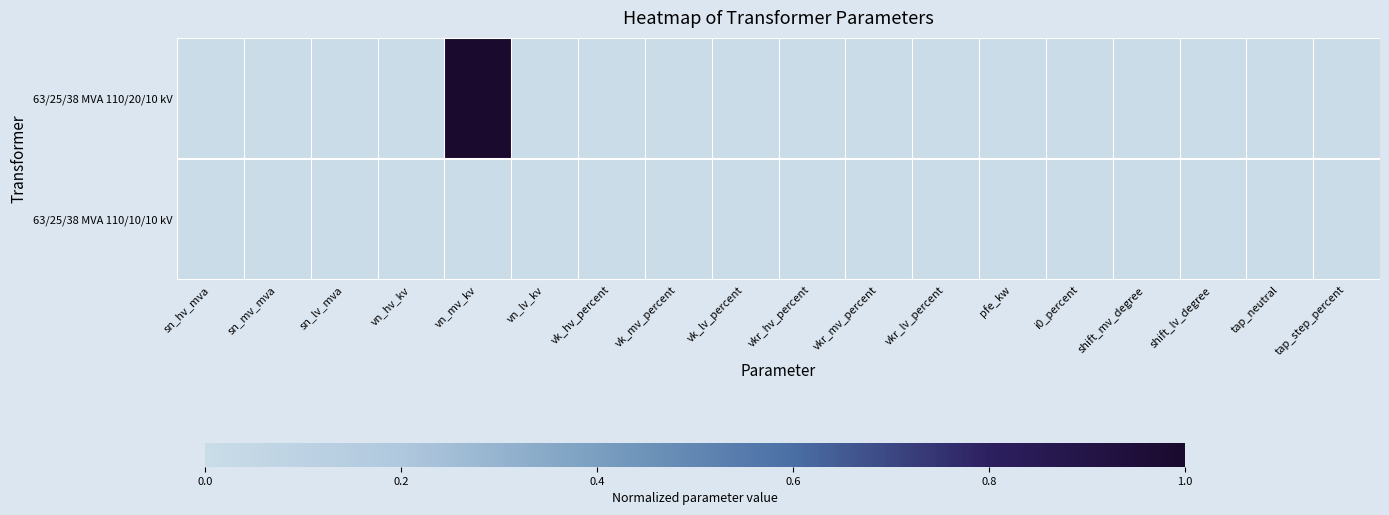

At which category is the sum across all series the highest?

vn_mv_kv